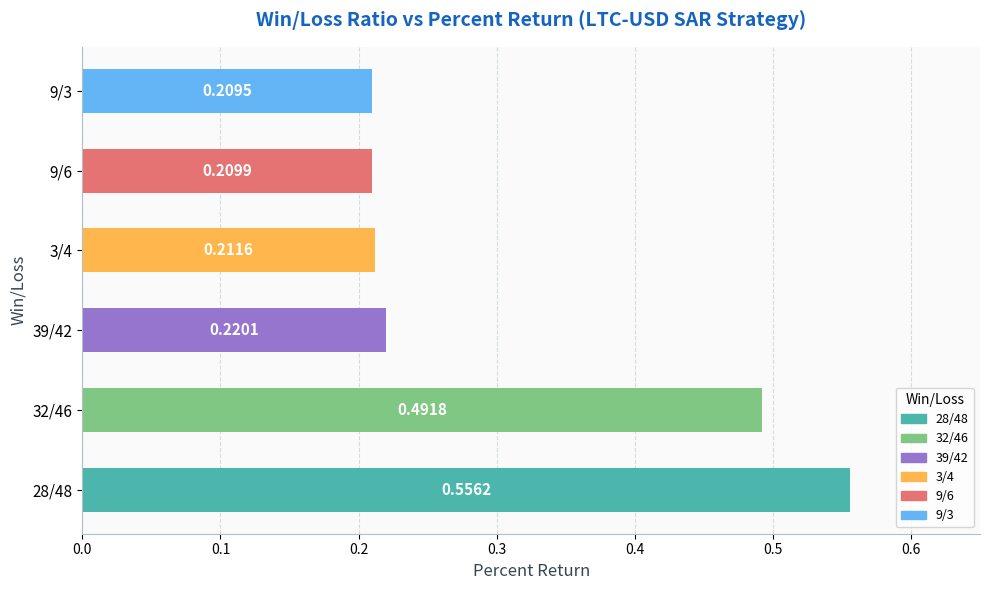

What is the average value?

0.3